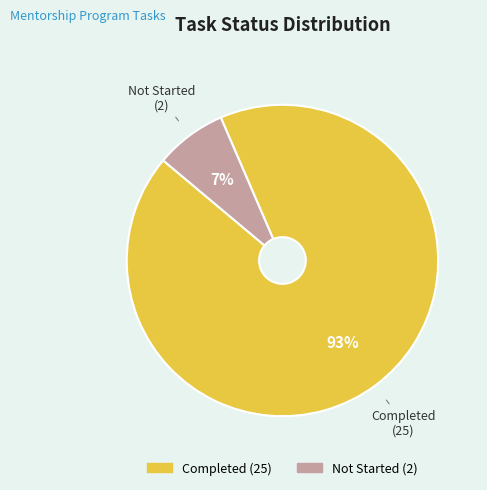

Approximately how many times larger is the value at Not Started compared to Completed?

0.1